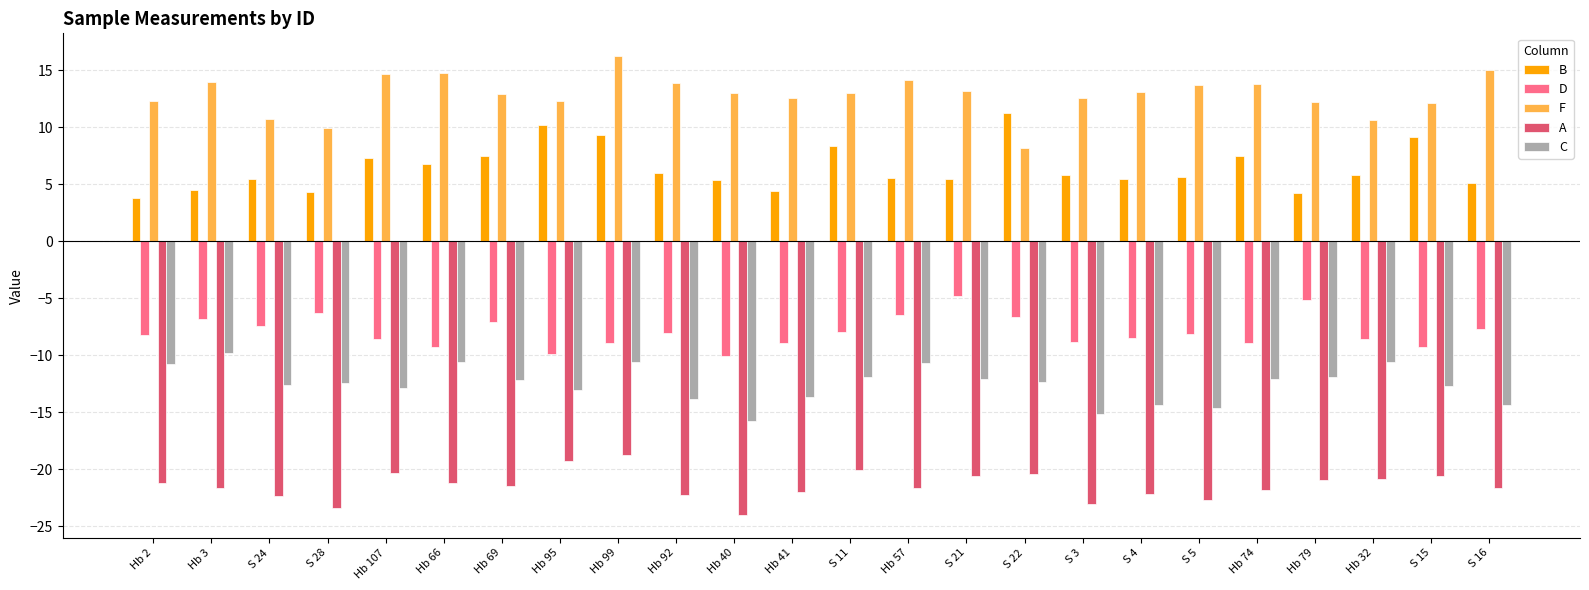

What position from the right is S 24?

22